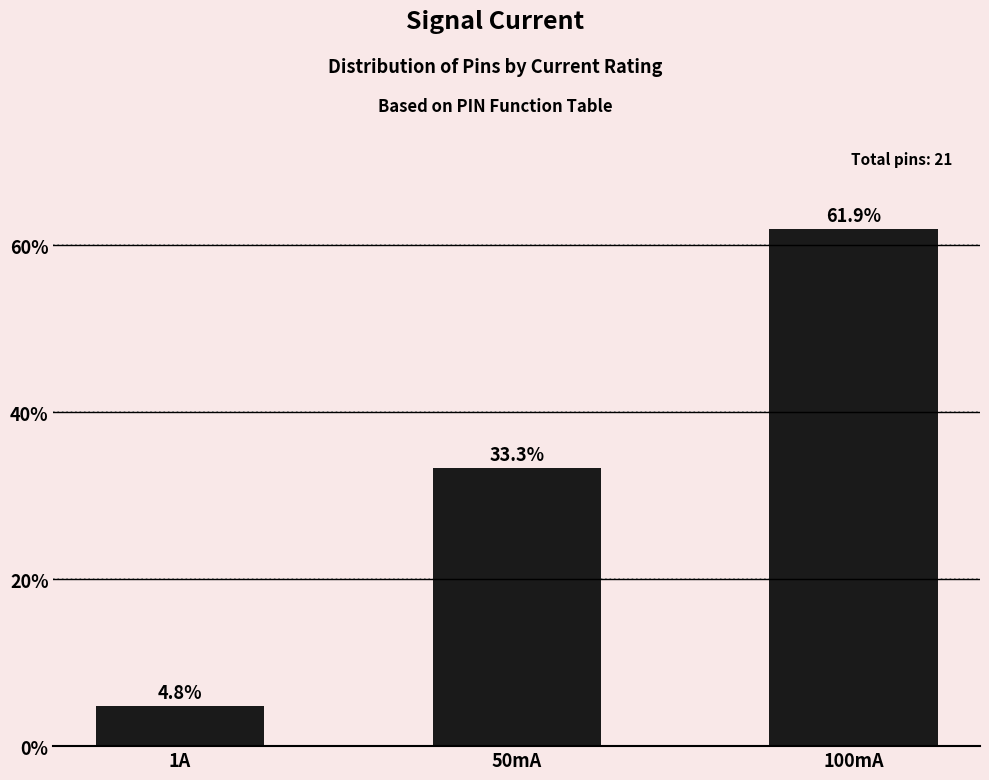

Reading left to right, list all the values displayed in this chart.

4.8	33.3	61.9